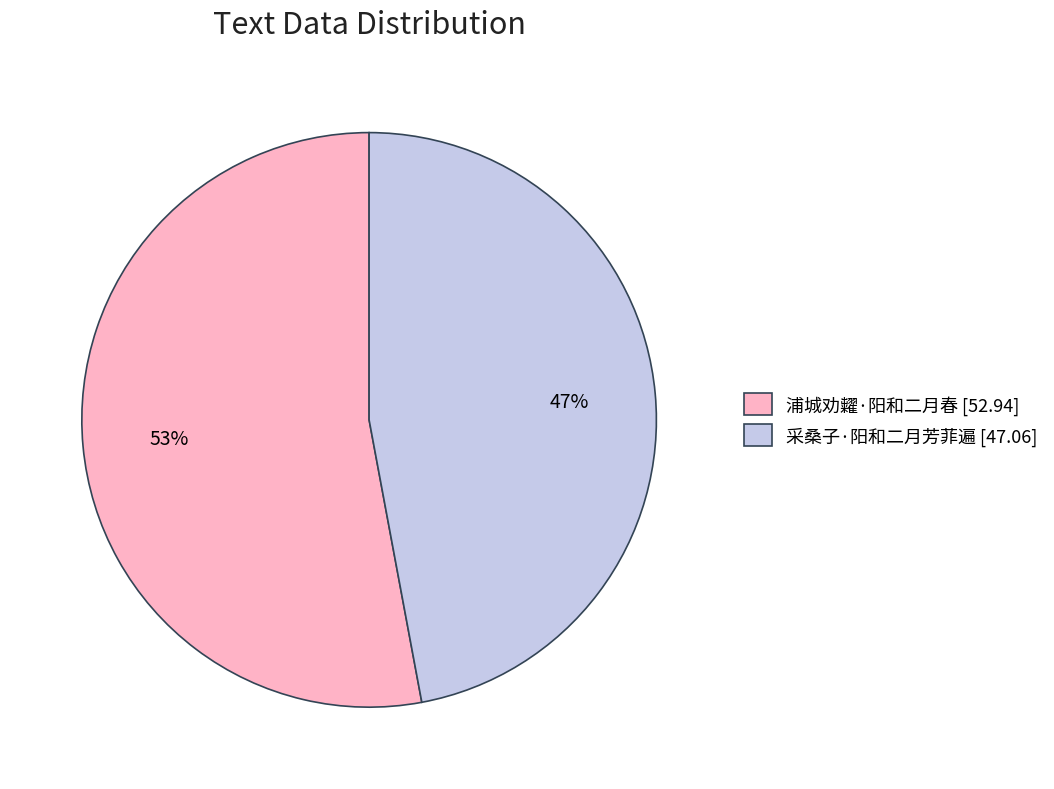

Rank the categories by value from lowest to highest.

采桑子·阳和二月芳菲遍, 浦城劝糶·阳和二月春